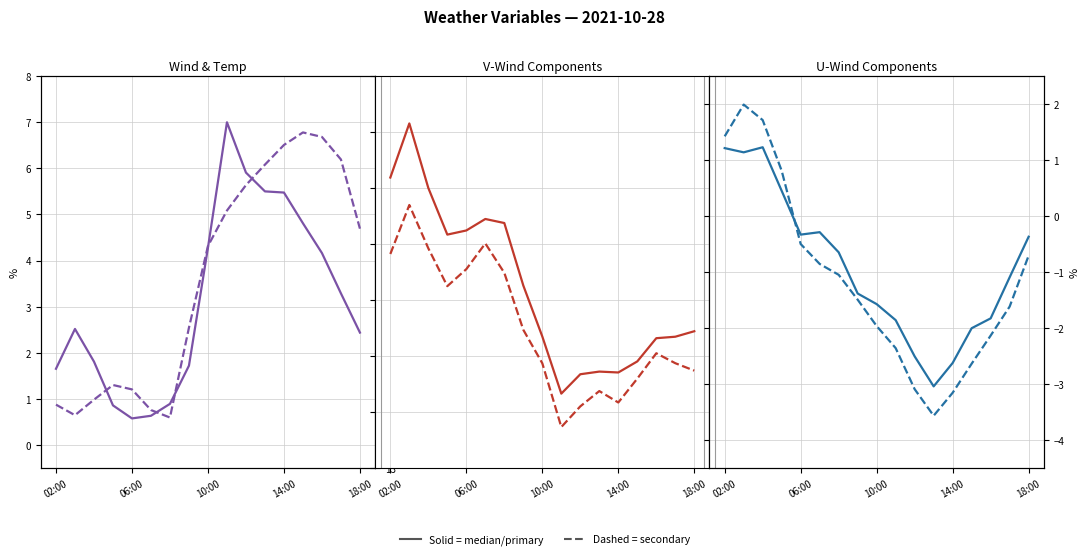

How many lines are shown in the chart?

6